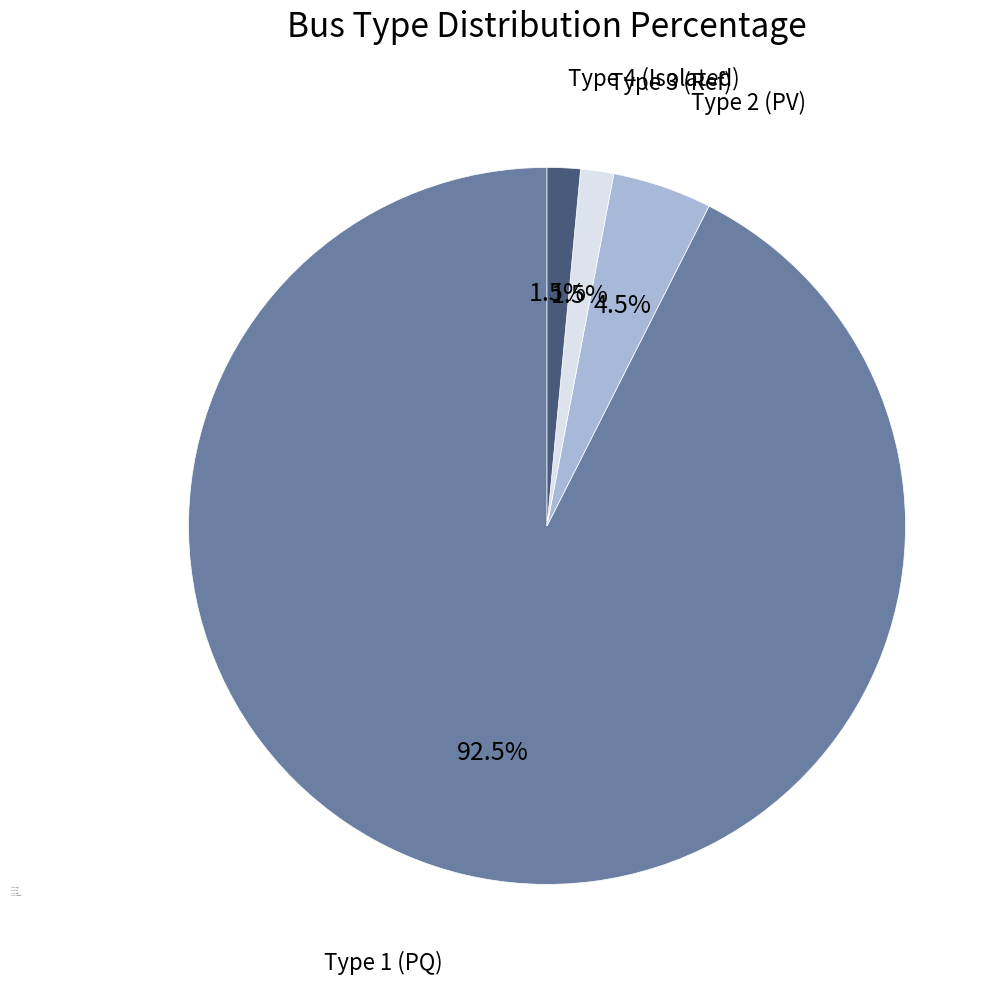

What percentage do Type 4 (Isolated) and Type 2 (PV) together represent?

6.0%